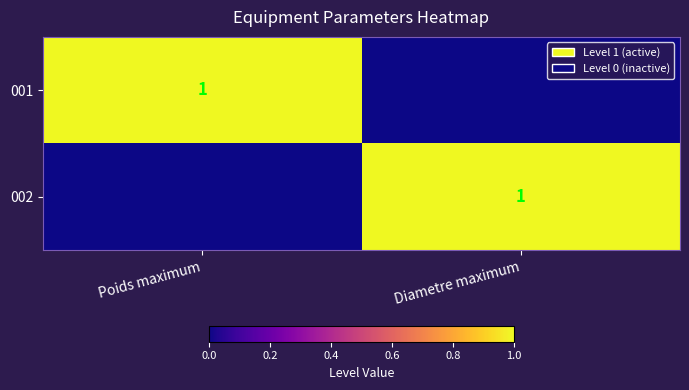

Is it true that 001 equals 1 at Poids maximum?

True